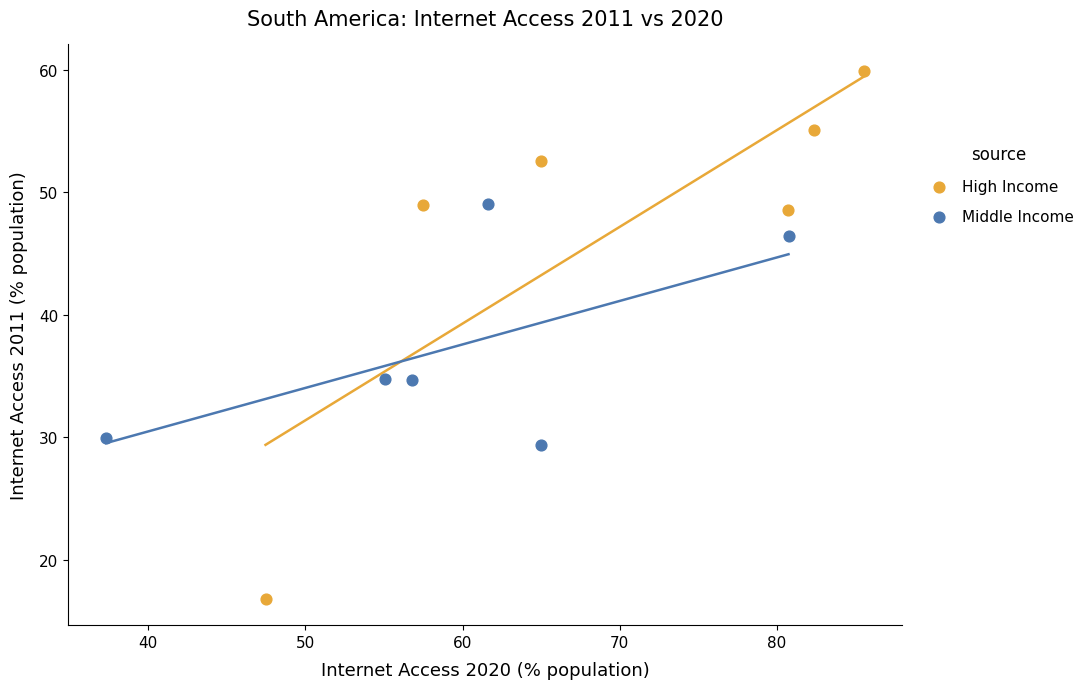

Which series has the largest Y range (max minus min)?

High Income